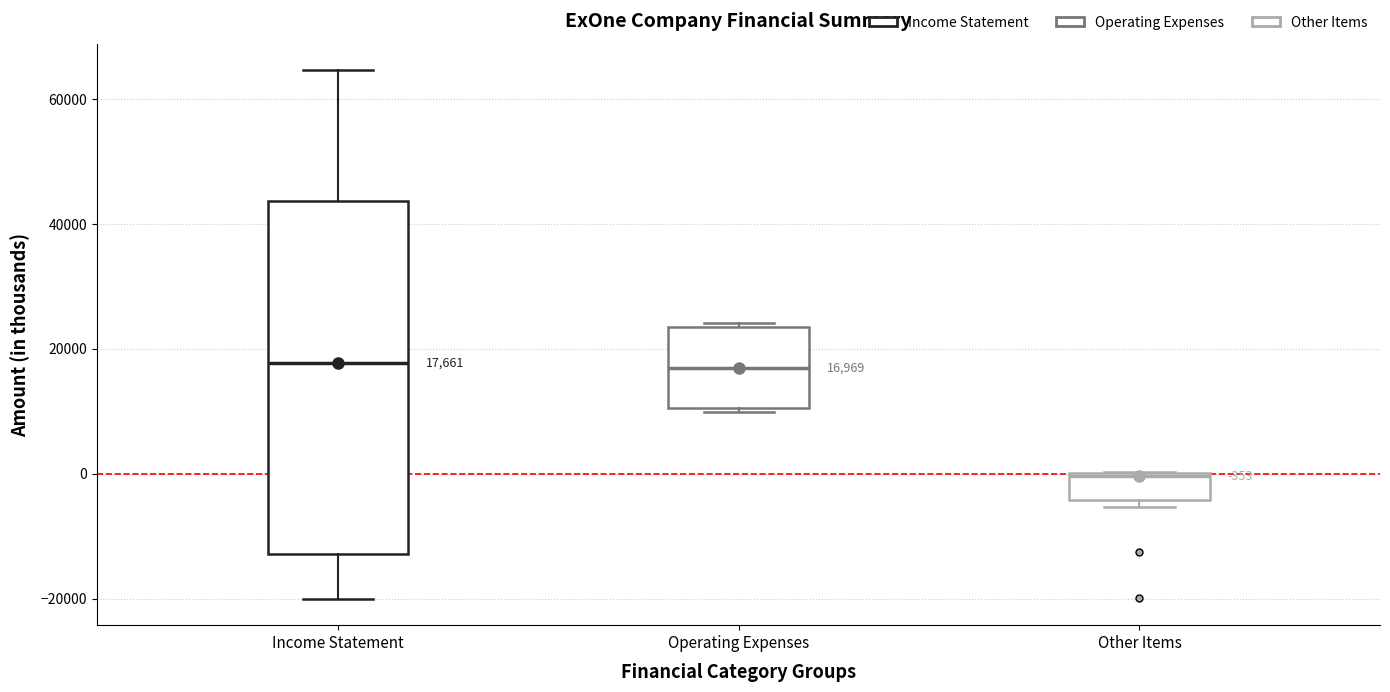

Comparing the boxes themselves (not the whiskers), which one is the tallest?

Income Statement